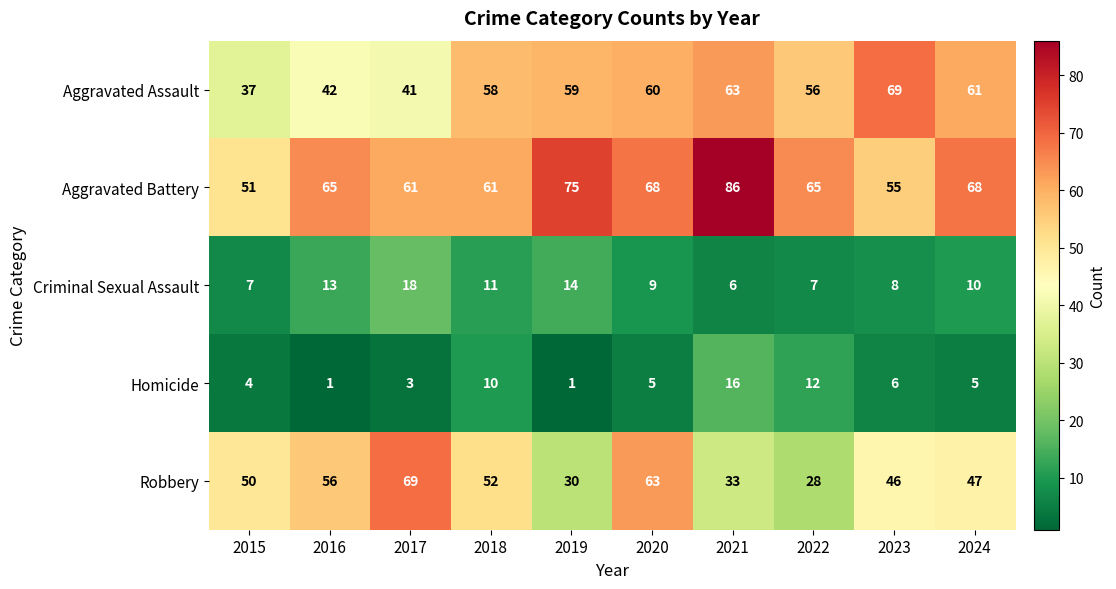

What is the maximum value shown in the chart?

86